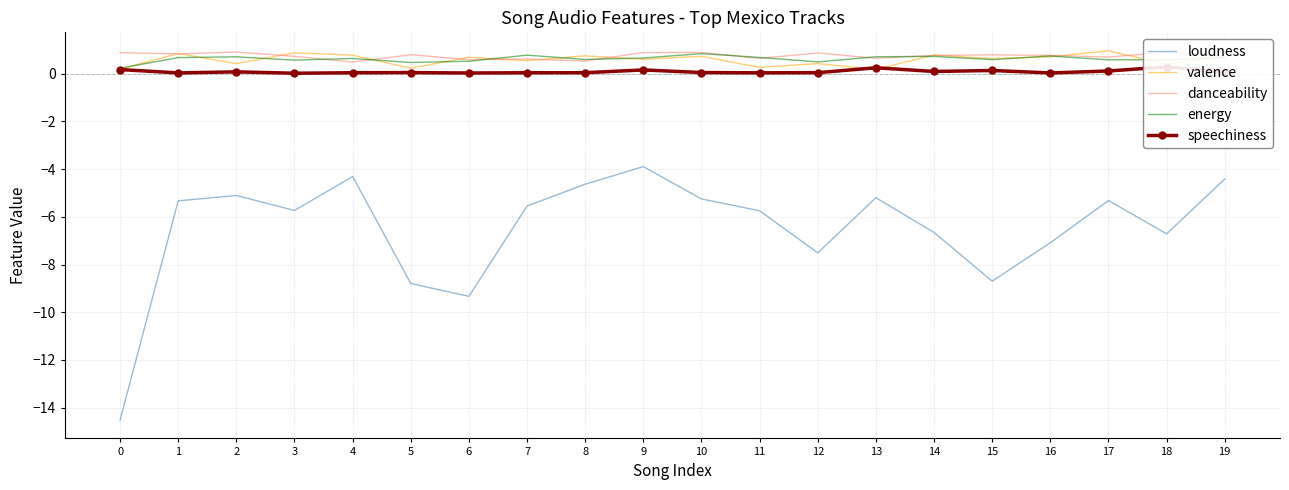

Does the chart have visible grid lines?

Yes